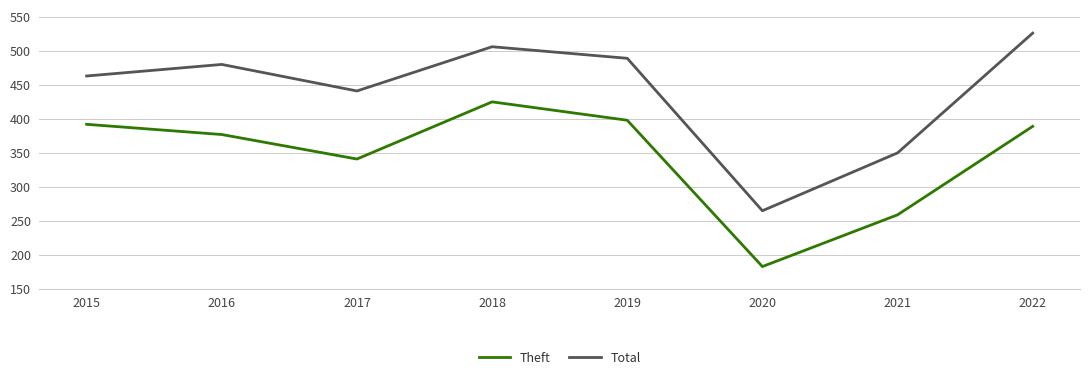

Which label corresponds to the smallest value in the chart?

2020